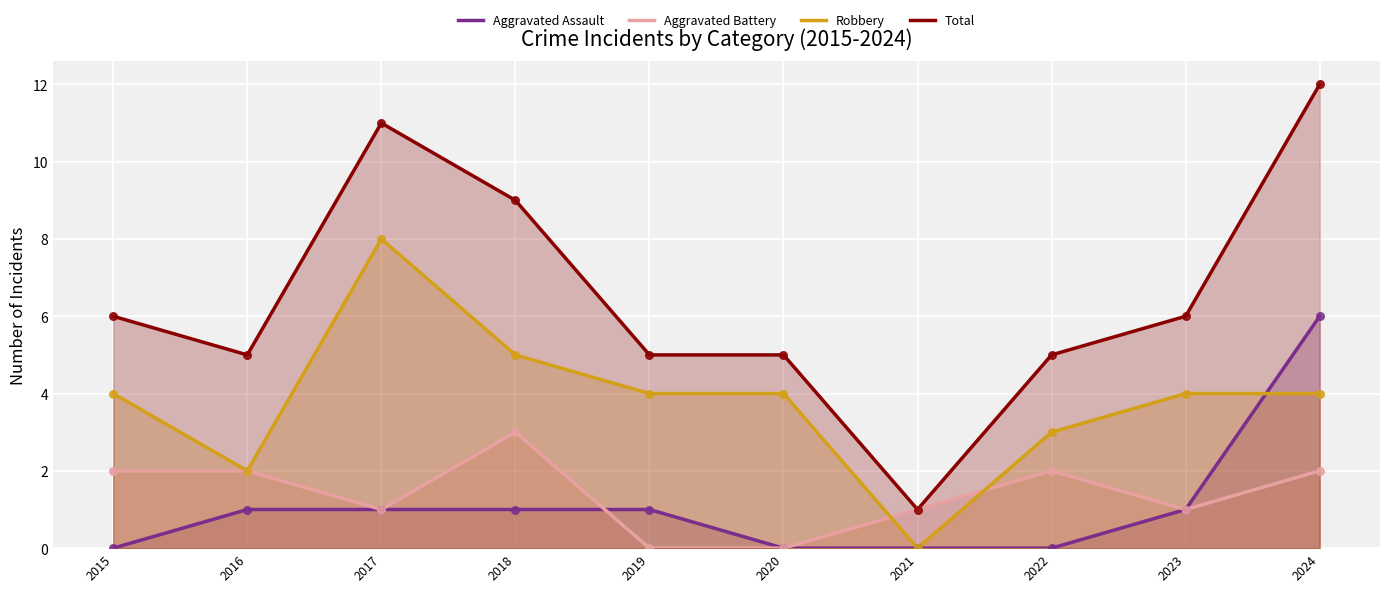

Which series contains the lowest Y value?

Aggravated Assault